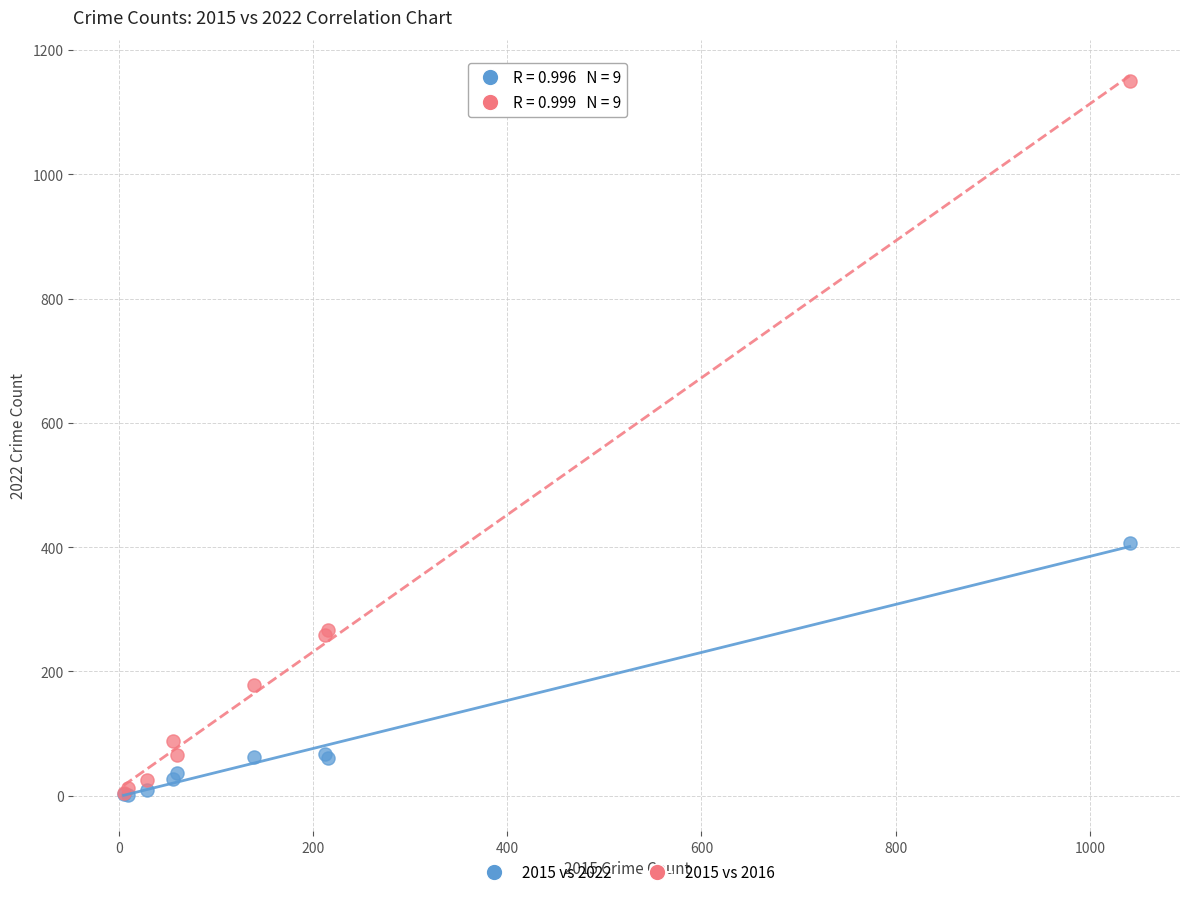

In the 2015 vs 2022 series, what Y value is closest to 203?

67